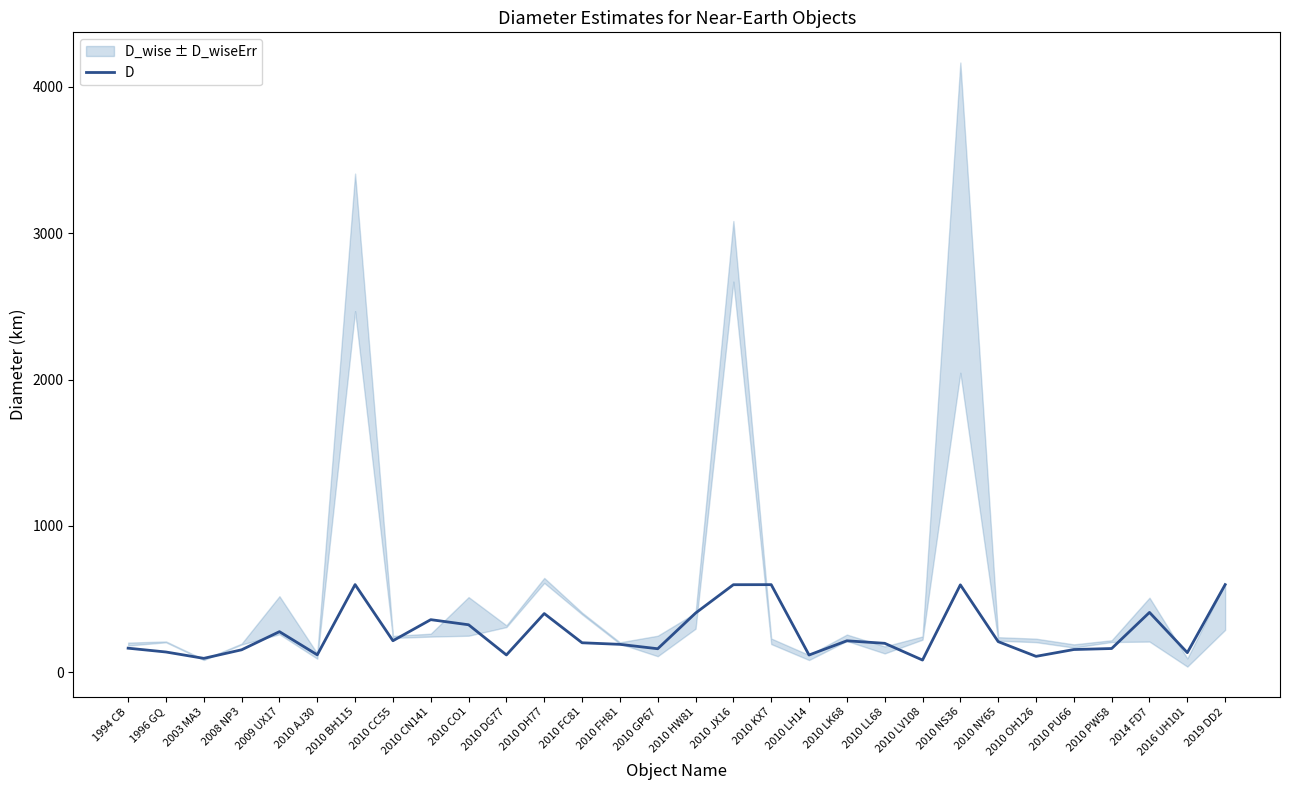

What is the difference between the maximum and minimum values?

515.7